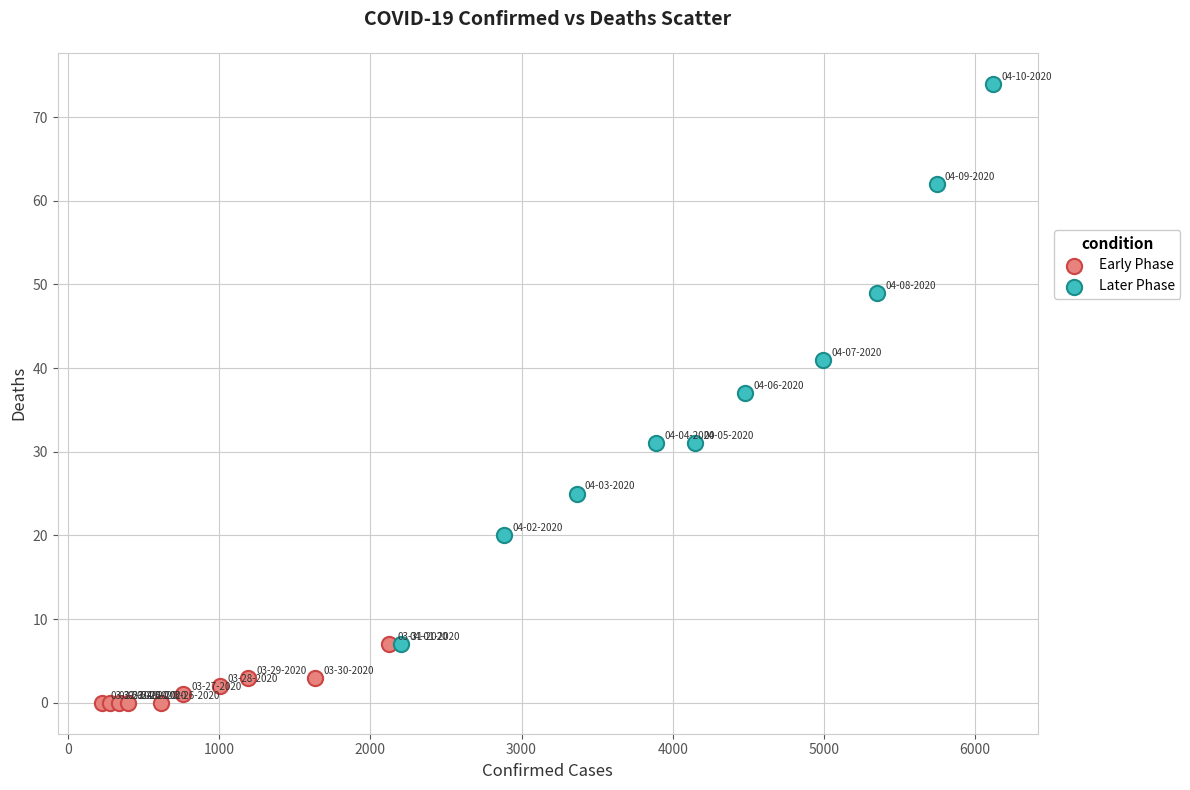

What are all the series names shown in the legend?

Early Phase, Later Phase